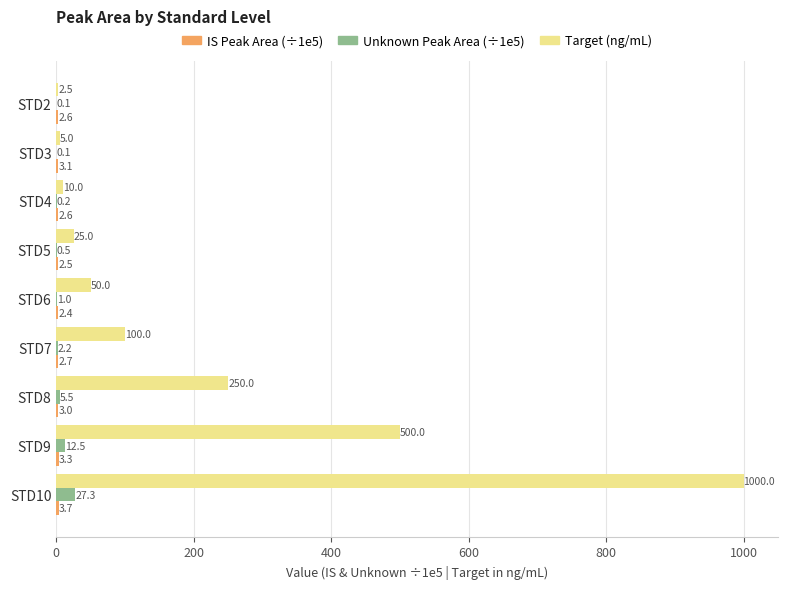

What is the total value across all series at STD5?

28.0